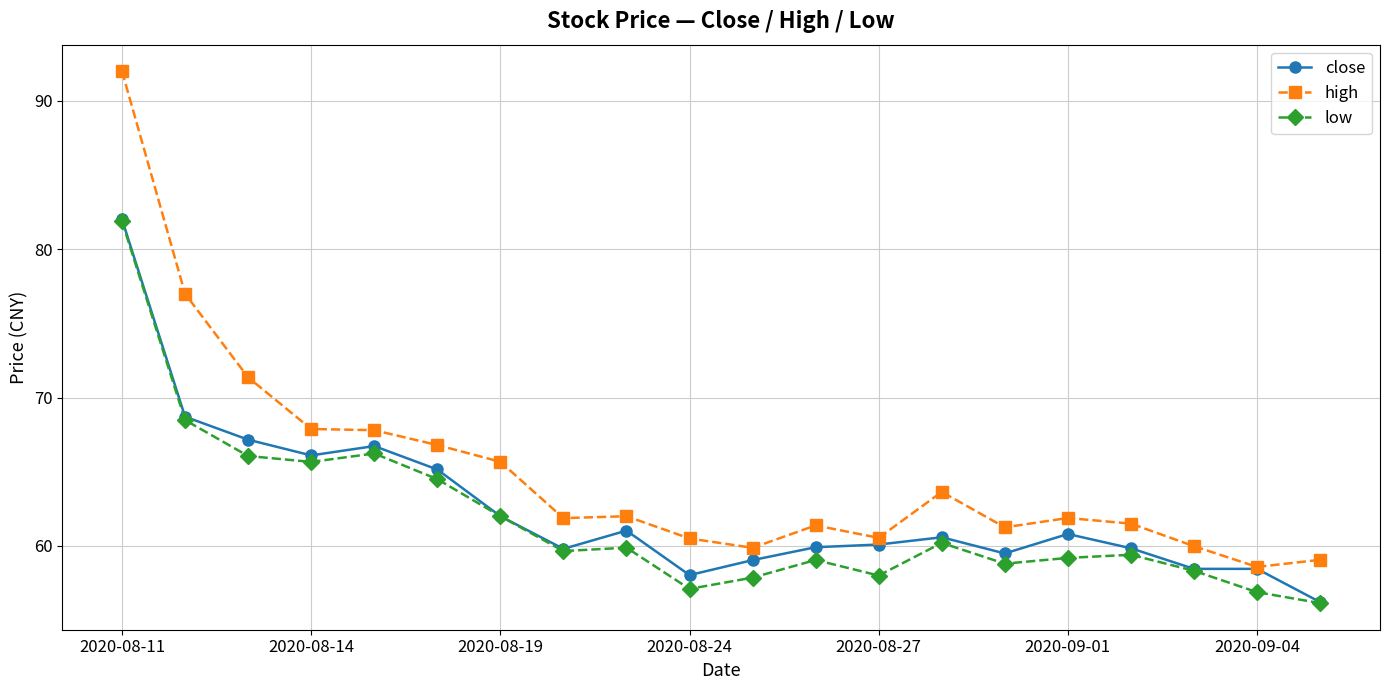

Which series has the largest total across all categories?

high